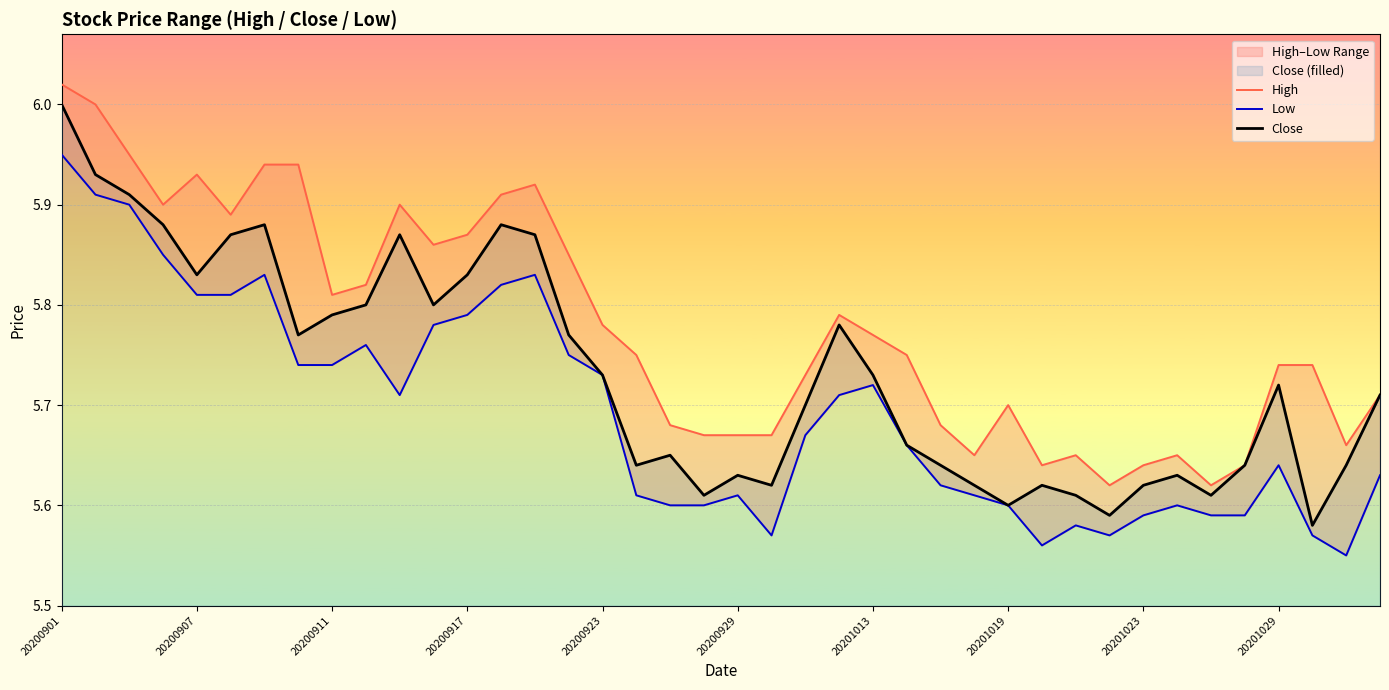

What is the greatest value displayed?

6.0